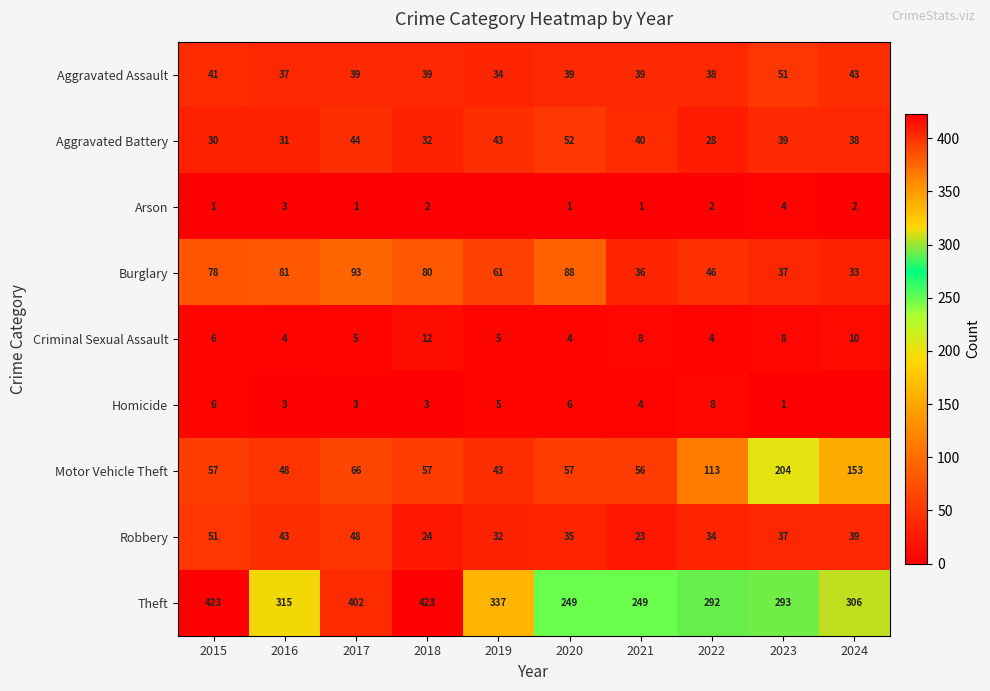

What is the difference between the Aggravated Battery values at 2017 and 2021?

4